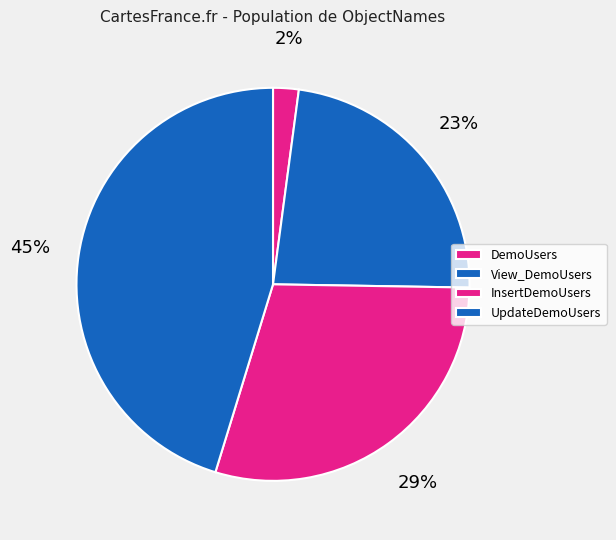

True or false: DemoUsers accounts for 2% of the total.

True